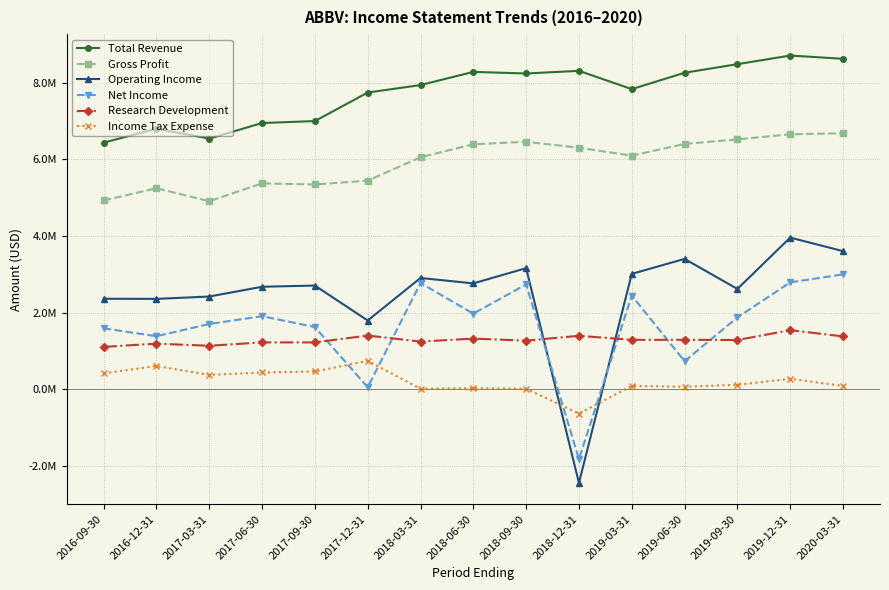

What is the average value of the Income Tax Expense series?

206467